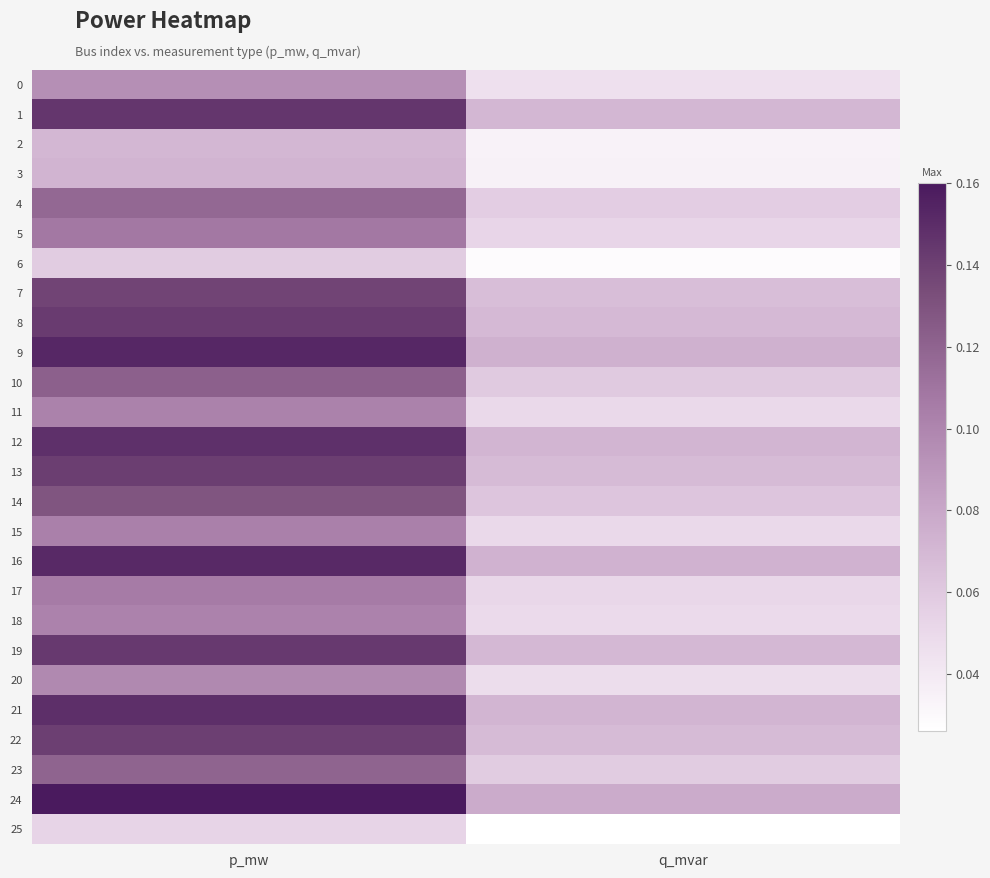

Reading left to right, transcribe all the data shown in this chart.

0: p_mw=0.1	q_mvar=0.0
1: p_mw=0.1	q_mvar=0.1
2: p_mw=0.1	q_mvar=0.0
3: p_mw=0.1	q_mvar=0.0
4: p_mw=0.1	q_mvar=0.1
5: p_mw=0.1	q_mvar=0.1
6: p_mw=0.1	q_mvar=0.0
7: p_mw=0.1	q_mvar=0.1
8: p_mw=0.1	q_mvar=0.1
9: p_mw=0.2	q_mvar=0.1
10: p_mw=0.1	q_mvar=0.1
11: p_mw=0.1	q_mvar=0.0
12: p_mw=0.1	q_mvar=0.1
13: p_mw=0.1	q_mvar=0.1
14: p_mw=0.1	q_mvar=0.1
15: p_mw=0.1	q_mvar=0.0
16: p_mw=0.2	q_mvar=0.1
17: p_mw=0.1	q_mvar=0.1
18: p_mw=0.1	q_mvar=0.0
19: p_mw=0.1	q_mvar=0.1
20: p_mw=0.1	q_mvar=0.0
21: p_mw=0.1	q_mvar=0.1
22: p_mw=0.1	q_mvar=0.1
23: p_mw=0.1	q_mvar=0.1
24: p_mw=0.2	q_mvar=0.1
25: p_mw=0.1	q_mvar=0.0